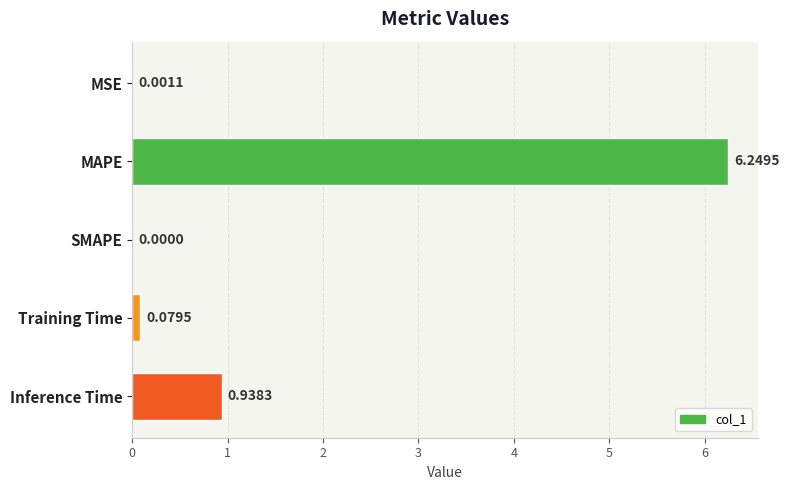

How many categories are shown in the chart?

5